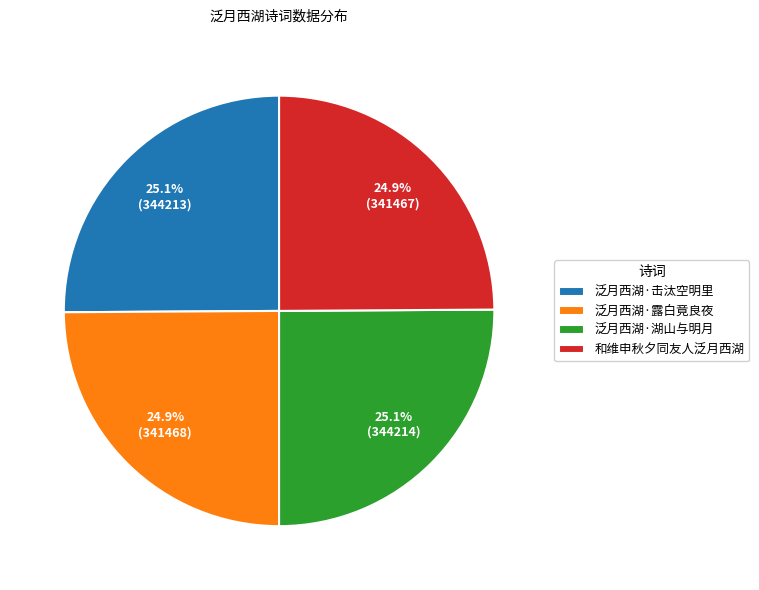

What is the ratio of the value at 泛月西湖·击汰空明里 to the value at 和维申秋夕同友人泛月西湖?

1.0